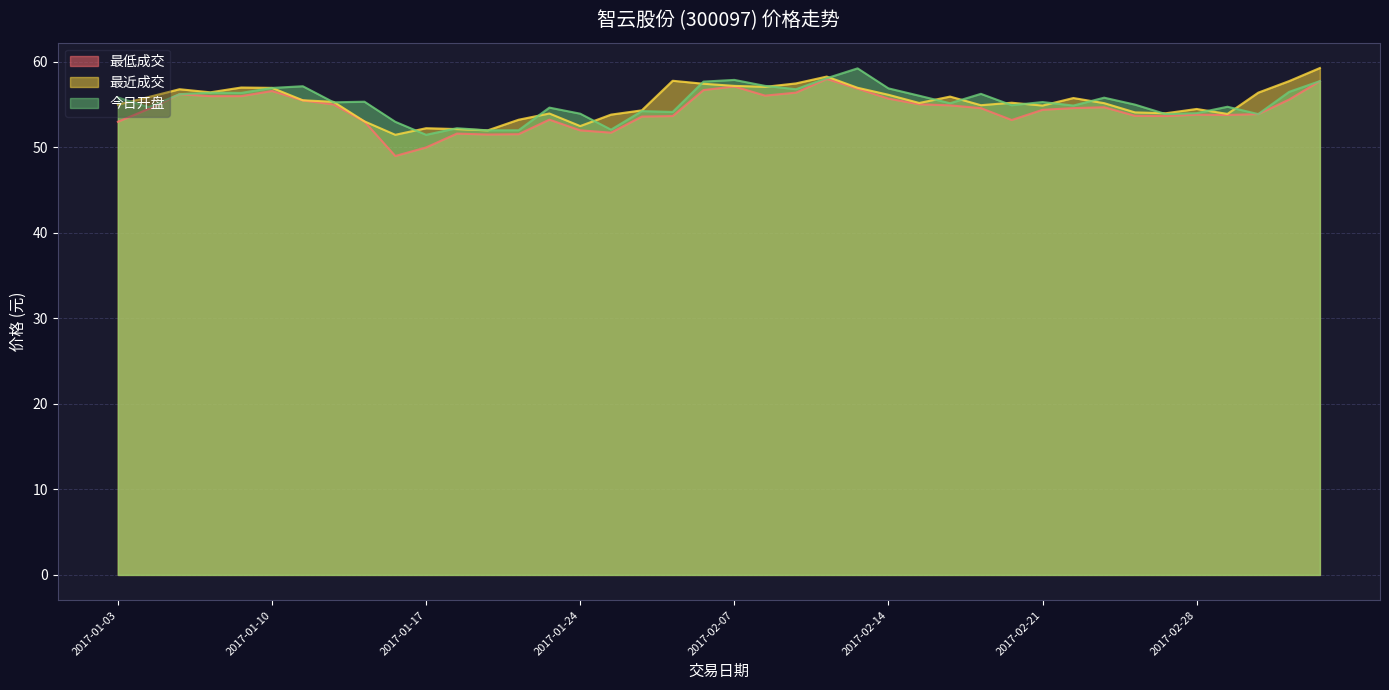

Where do 最近成交 and 今日开盘 first cross each other?

2017-01-03 and 2017-01-04